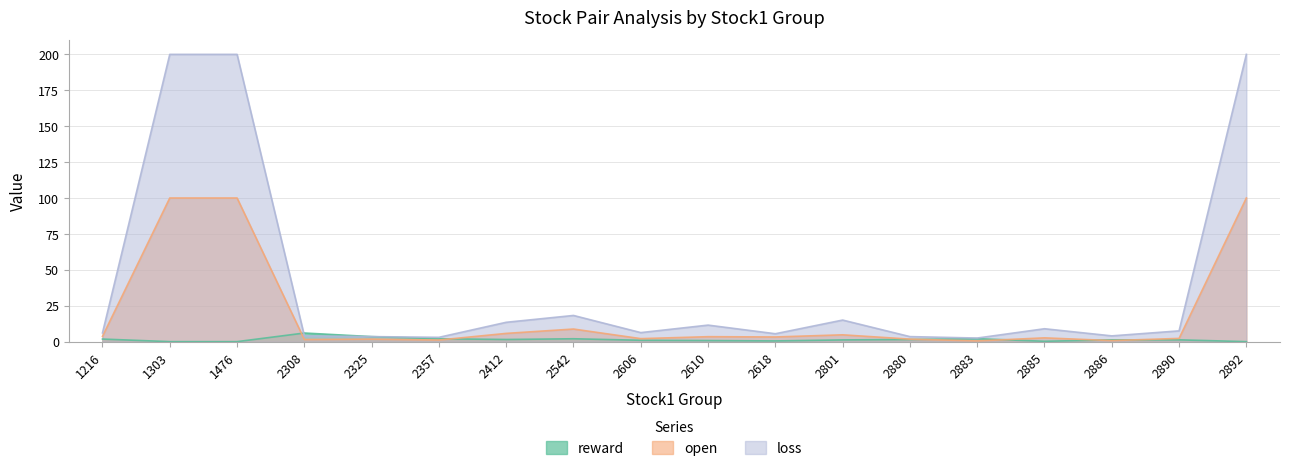

How many intersections are there between reward and loss?

1